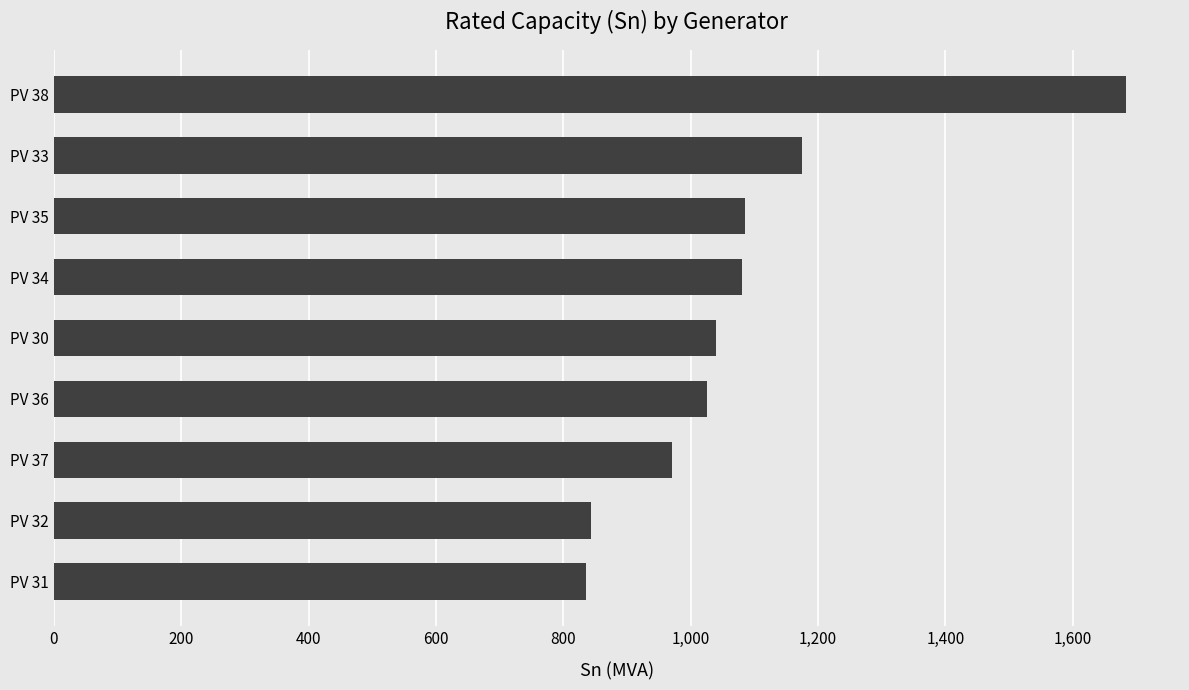

What is the change in value from PV 37 to PV 33?

+204.6